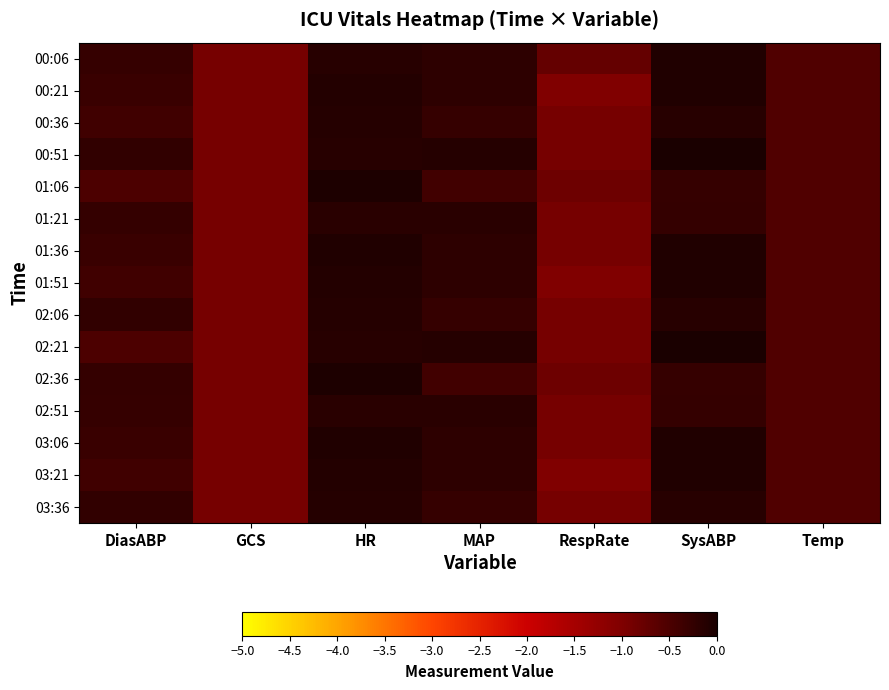

How many distinct data groups are displayed?

15